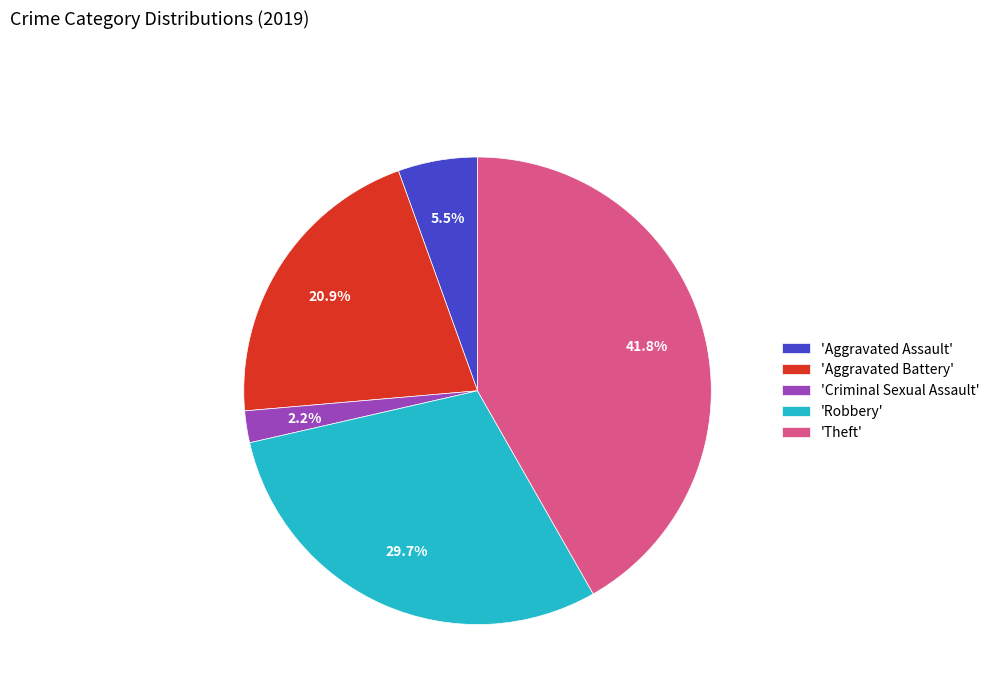

Between 'Aggravated Battery' and 'Criminal Sexual Assault', which is larger?

'Aggravated Battery'